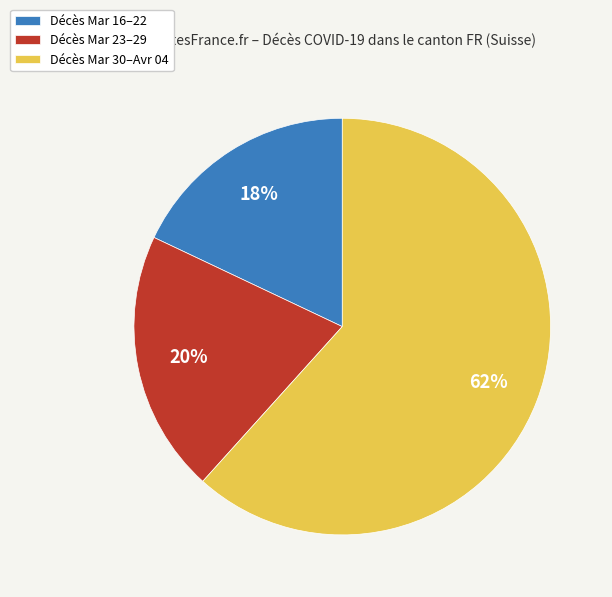

Is there any slice that represents more than half of the pie?

Yes